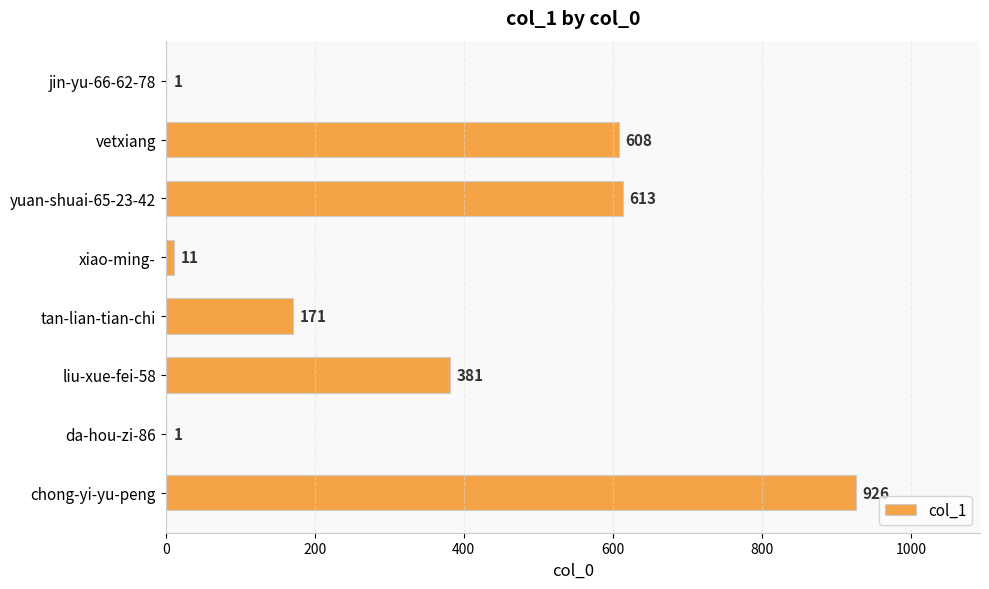

What is the sum of all values?

2712